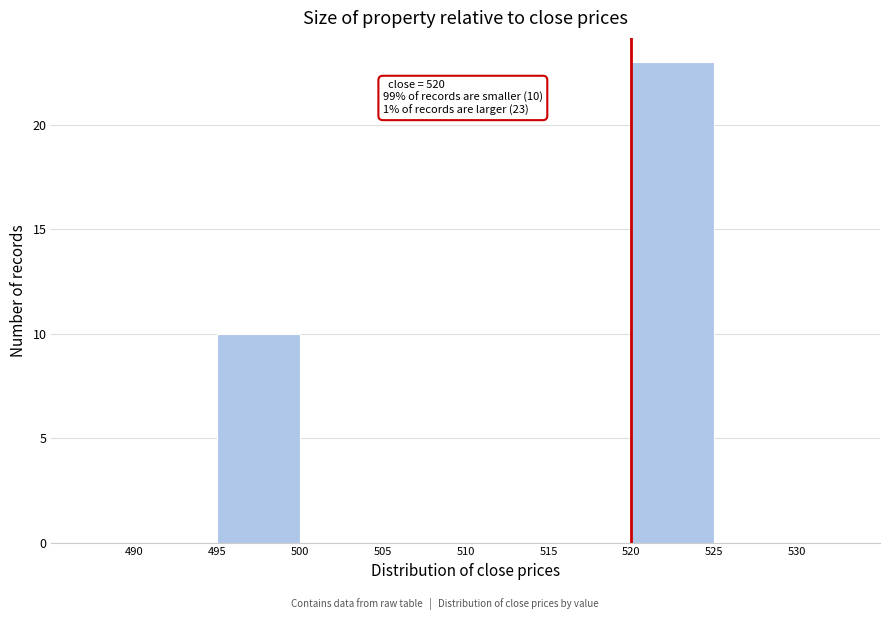

Over which range of the x-axis is the bar tallest?

520 to 525